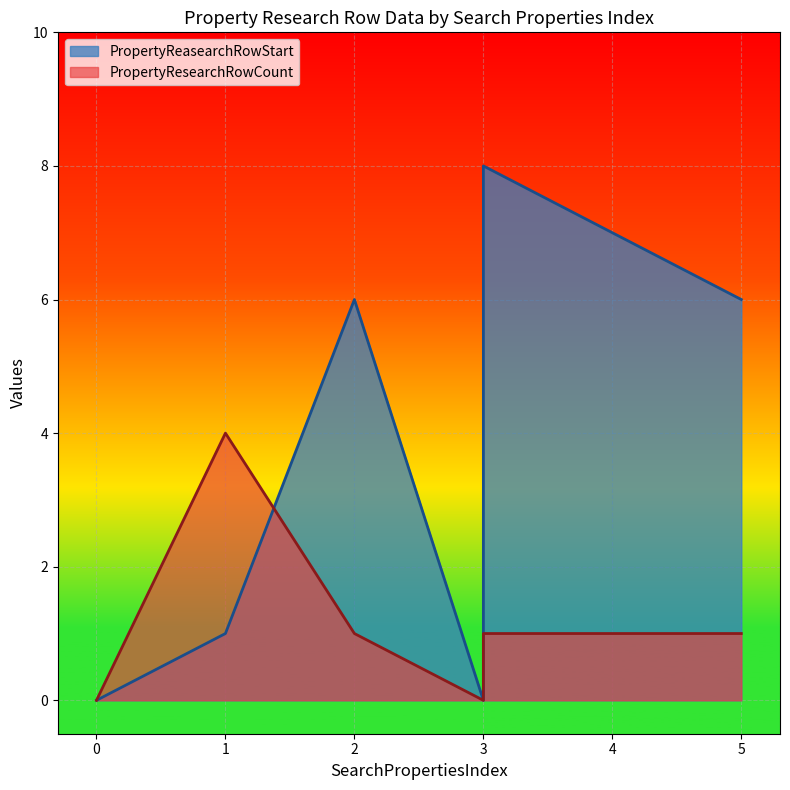

True or false: PropertyResearchRowCount has more than 2 points higher than both neighbors.

False